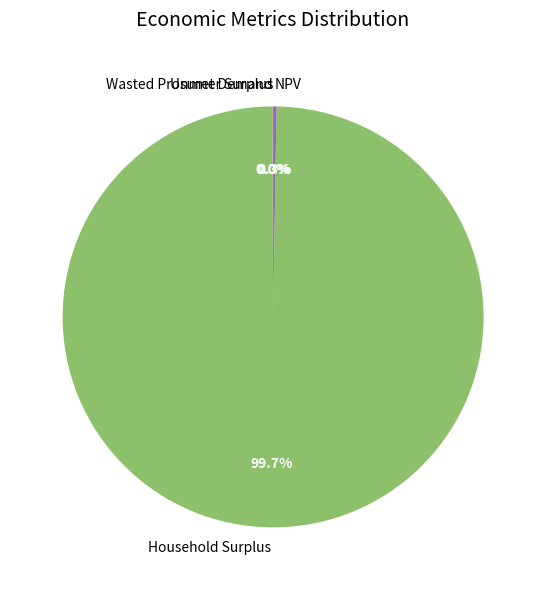

What portion of the pie excludes Household Surplus?

0.3%